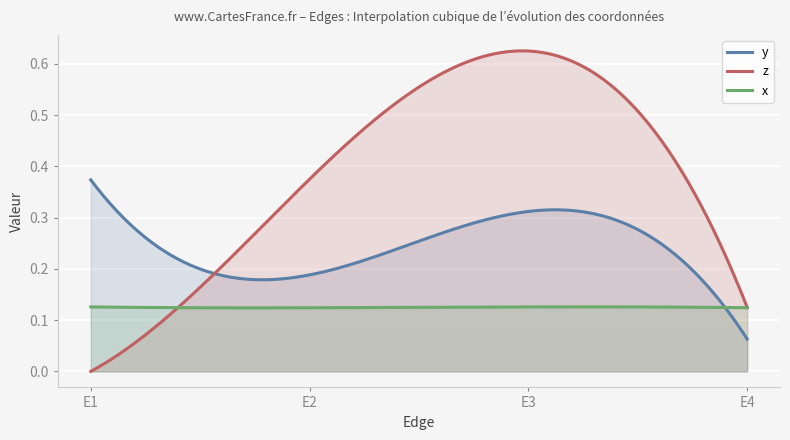

What is the lowest value of the y series?

0.1